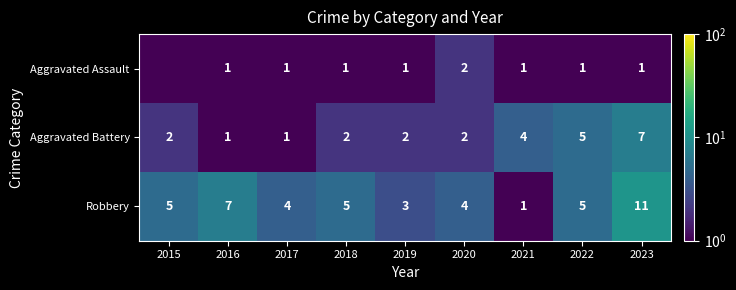

Which series has the largest total across all categories?

Robbery